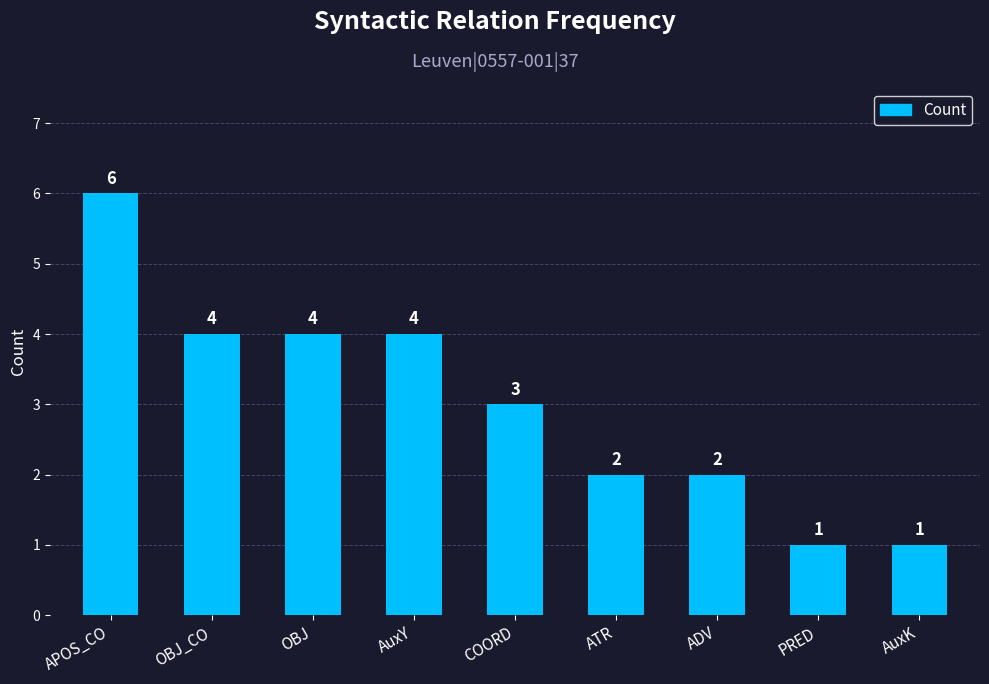

Reading left to right, extract all data points from this chart.

APOS_CO=6	OBJ_CO=4	OBJ=4	AuxY=4	COORD=3	ATR=2	ADV=2	PRED=1	AuxK=1